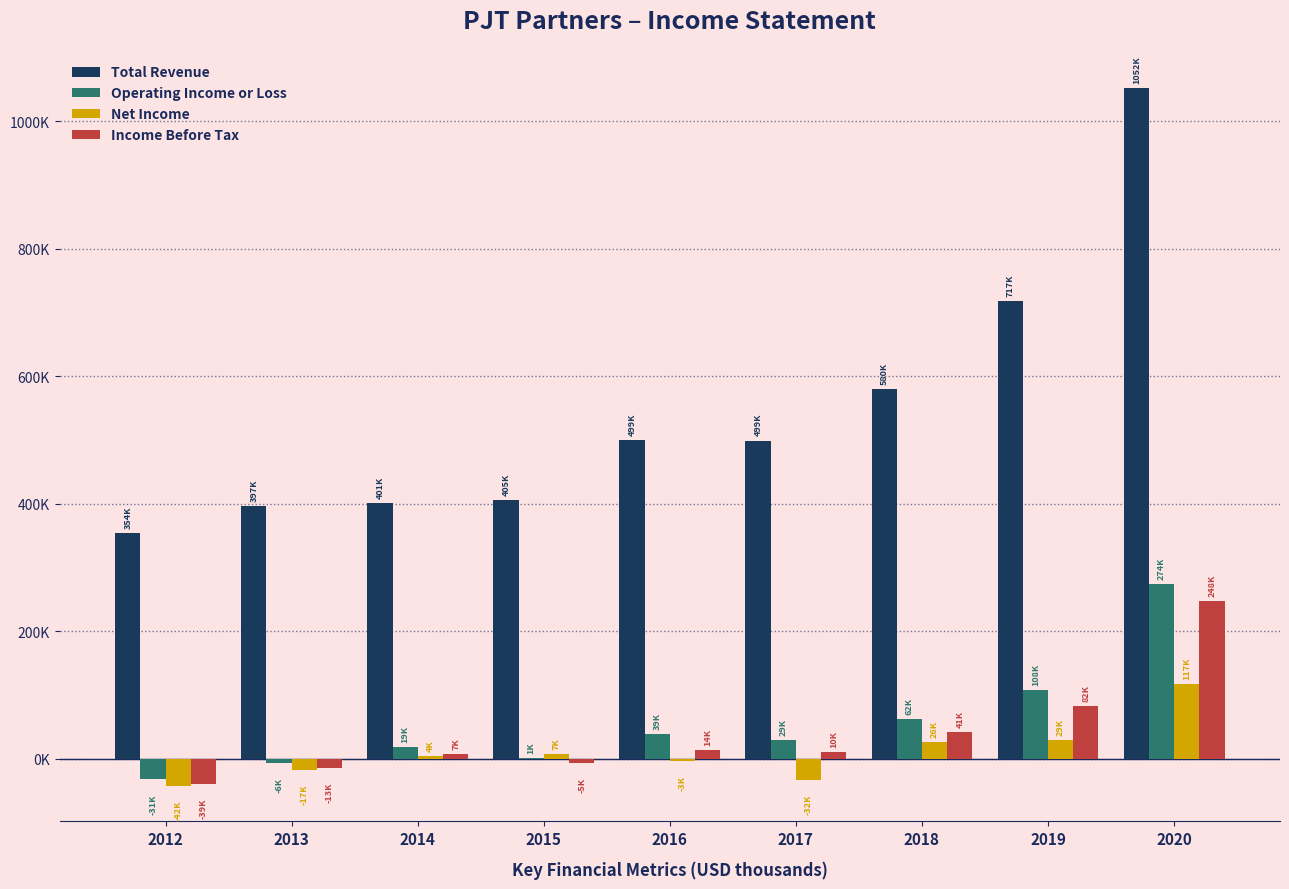

Reading left to right, extract all data points from this chart.

Total Revenue: 354600	397000	401100	405900	499400	499300	580200	717600	1052300
Operating Income or Loss: -31800	-6100	19000	1700	39300	29100	62100	108600	274500
Net Income: -42500	-17200	4500	7600	-3000	-32600	26900	29500	117500
Income Before Tax: -39200	-13800	7500	-5900	14500	10100	41500	82200	248000